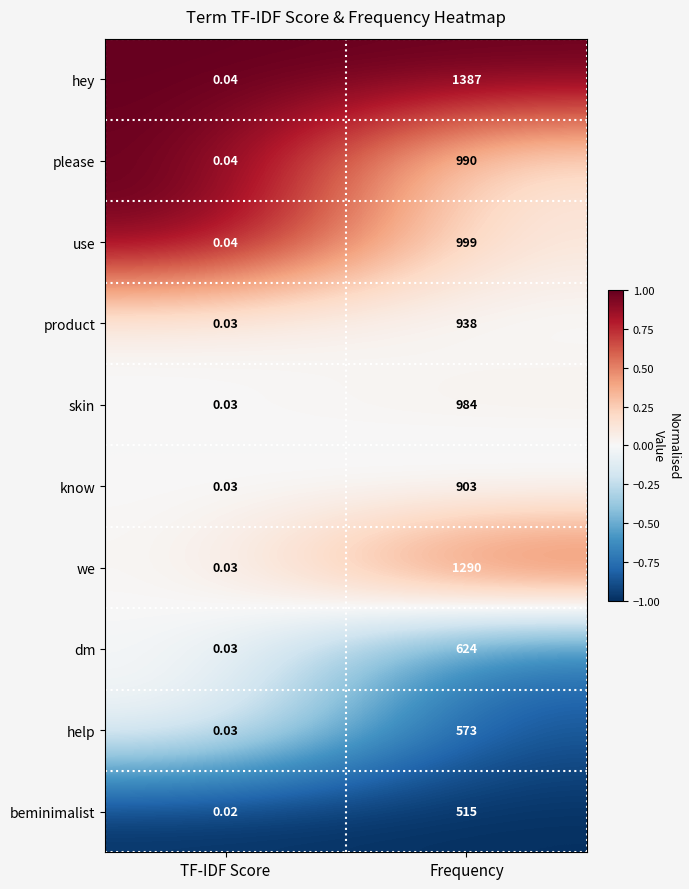

Which series has the largest range (max minus min)?

hey